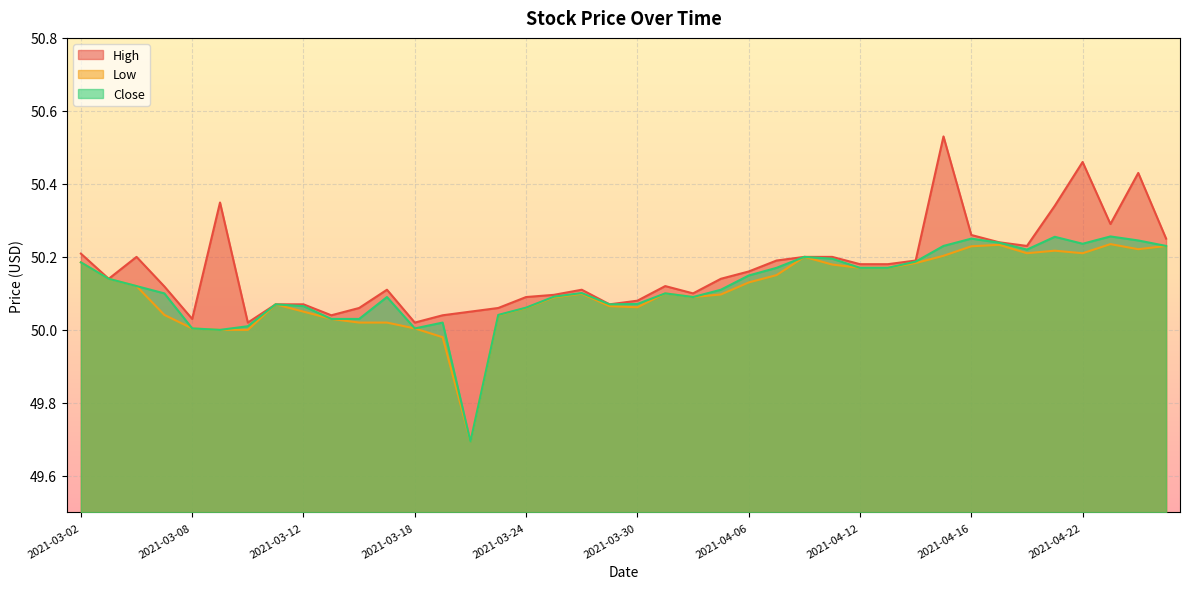

What position from the right is 2021-03-09?

35